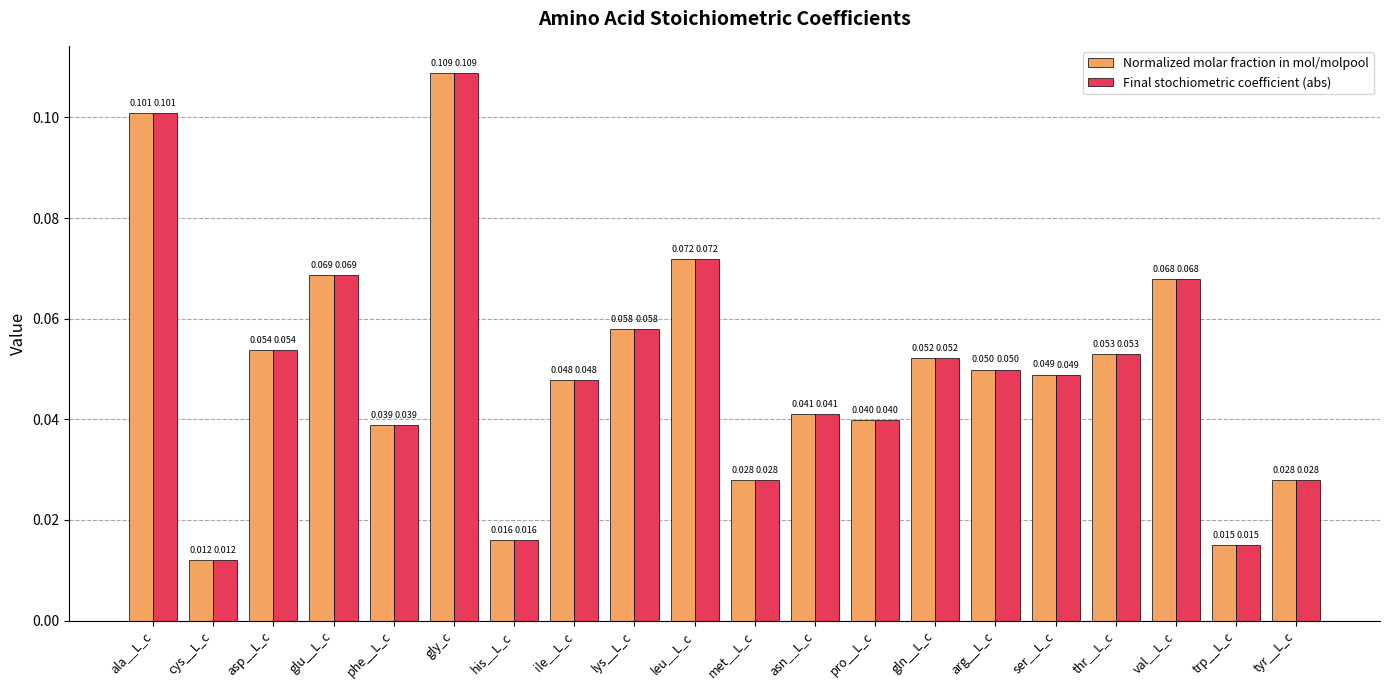

Which category has the lowest value across all series?

cys__L_c